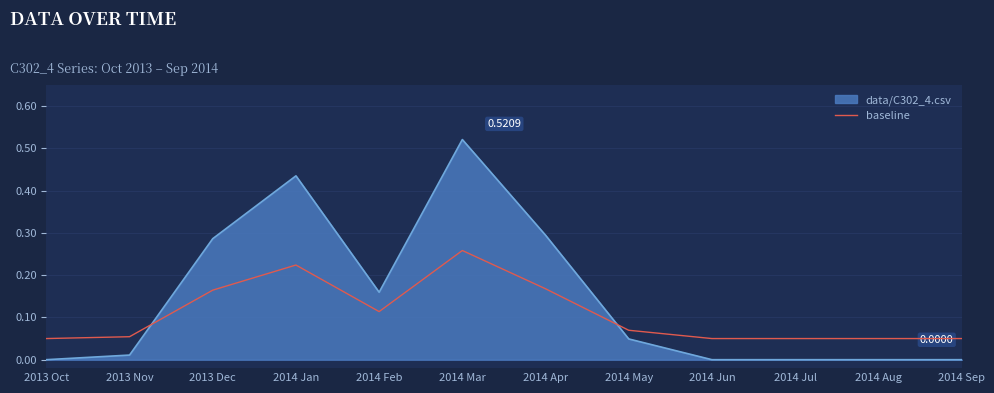

Which series has the widest spread of values?

data/C302_4.csv